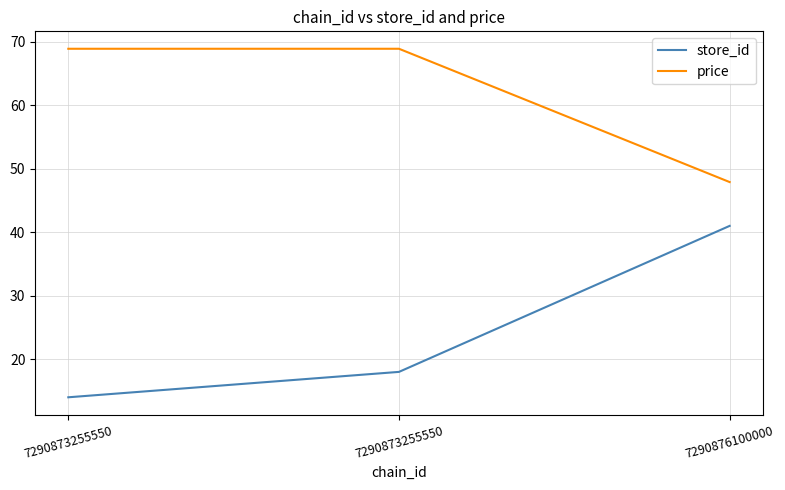

At how many categories does at least one series exceed 26?

3